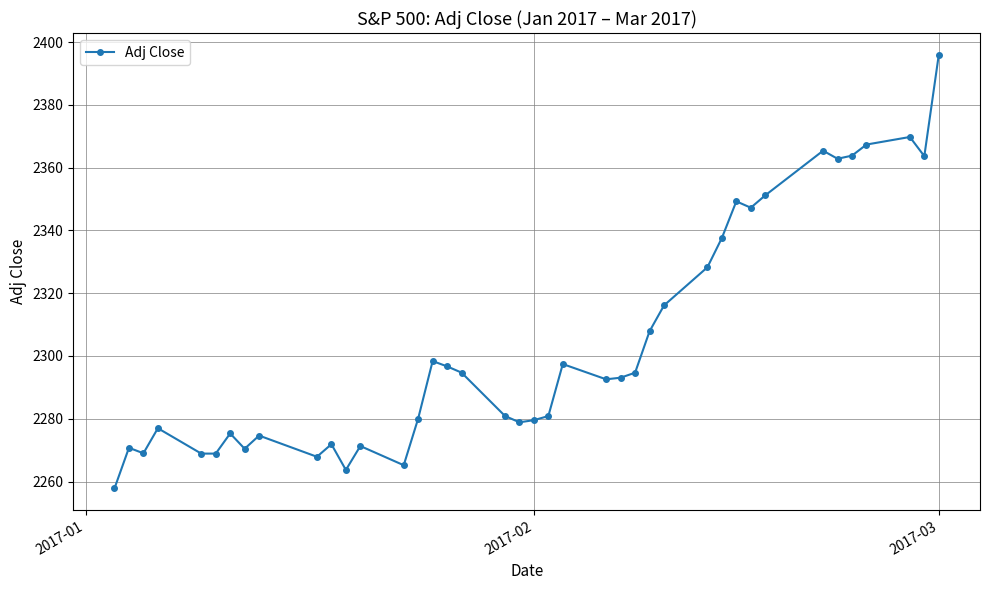

What is the value of the 36th point from the left?

2363.8